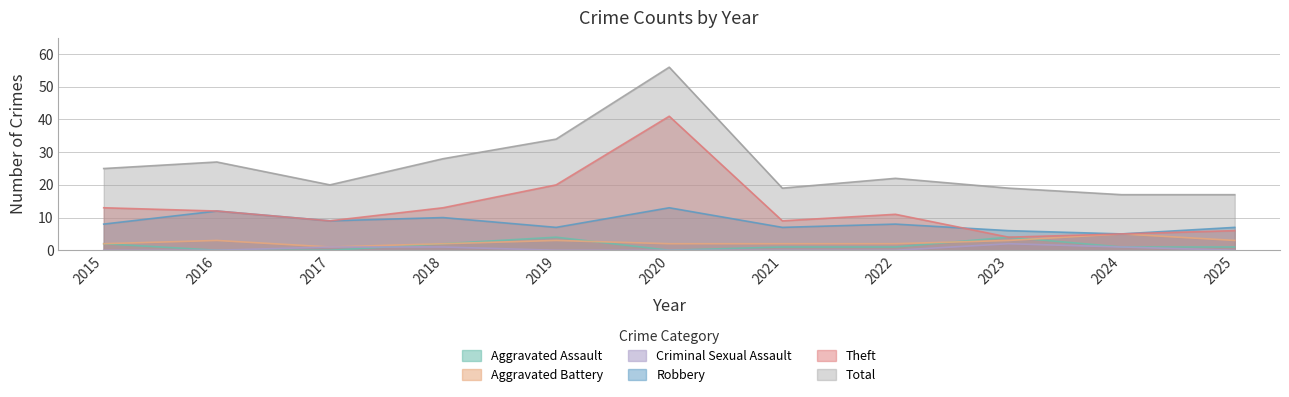

What are all the series names shown in the legend?

Aggravated Assault, Aggravated Battery, Criminal Sexual Assault, Robbery, Theft, Total